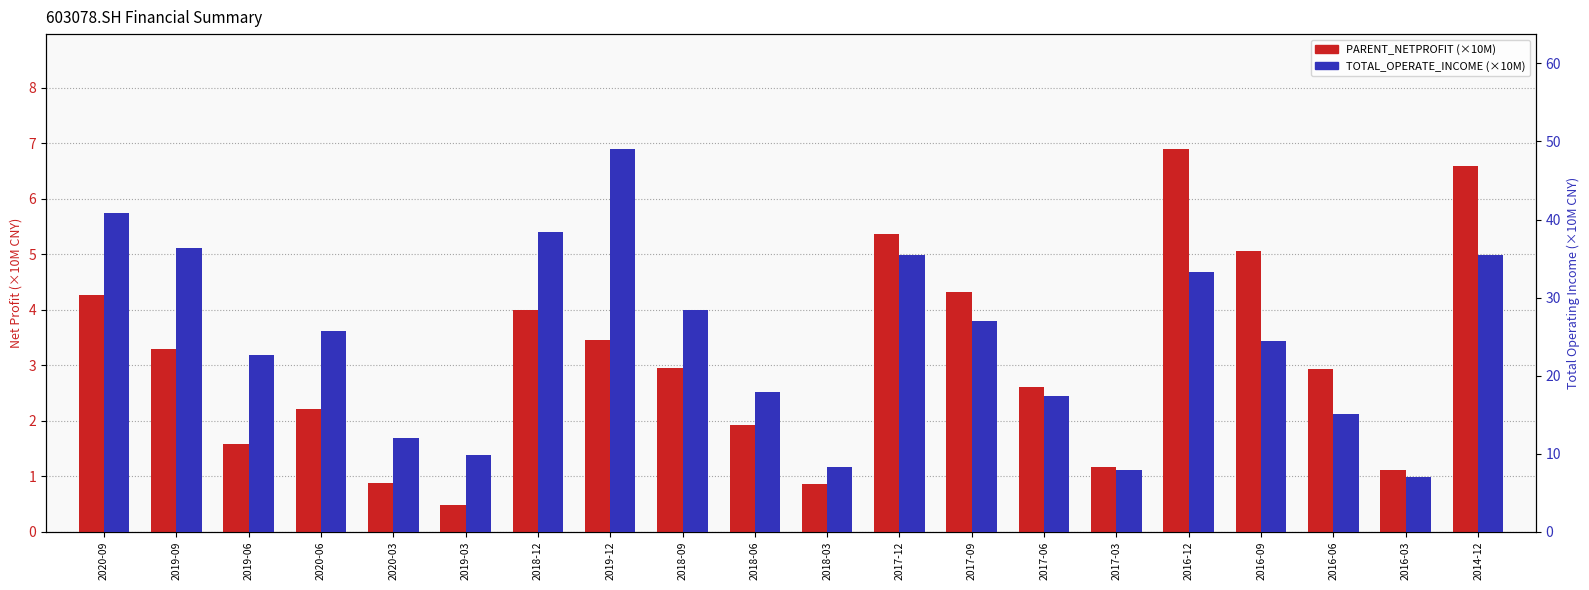

At 2020-06, list the series in order from smallest to largest.

PARENT_NETPROFIT (×10M), TOTAL_OPERATE_INCOME (×10M)